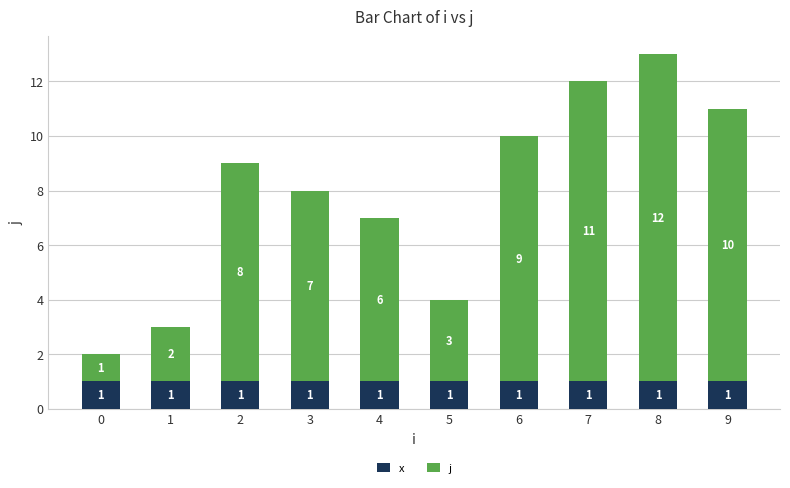

True or false: x has a value of 1 at 9.

True